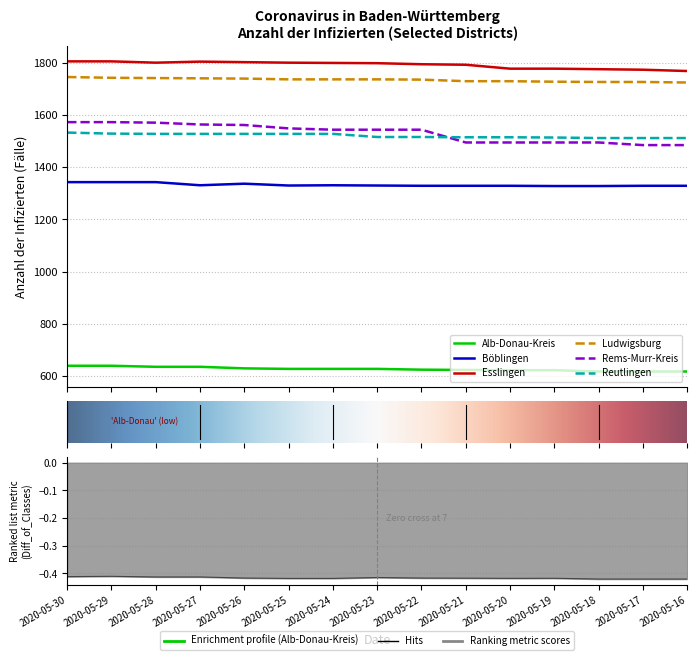

How many lines are shown in the chart?

6